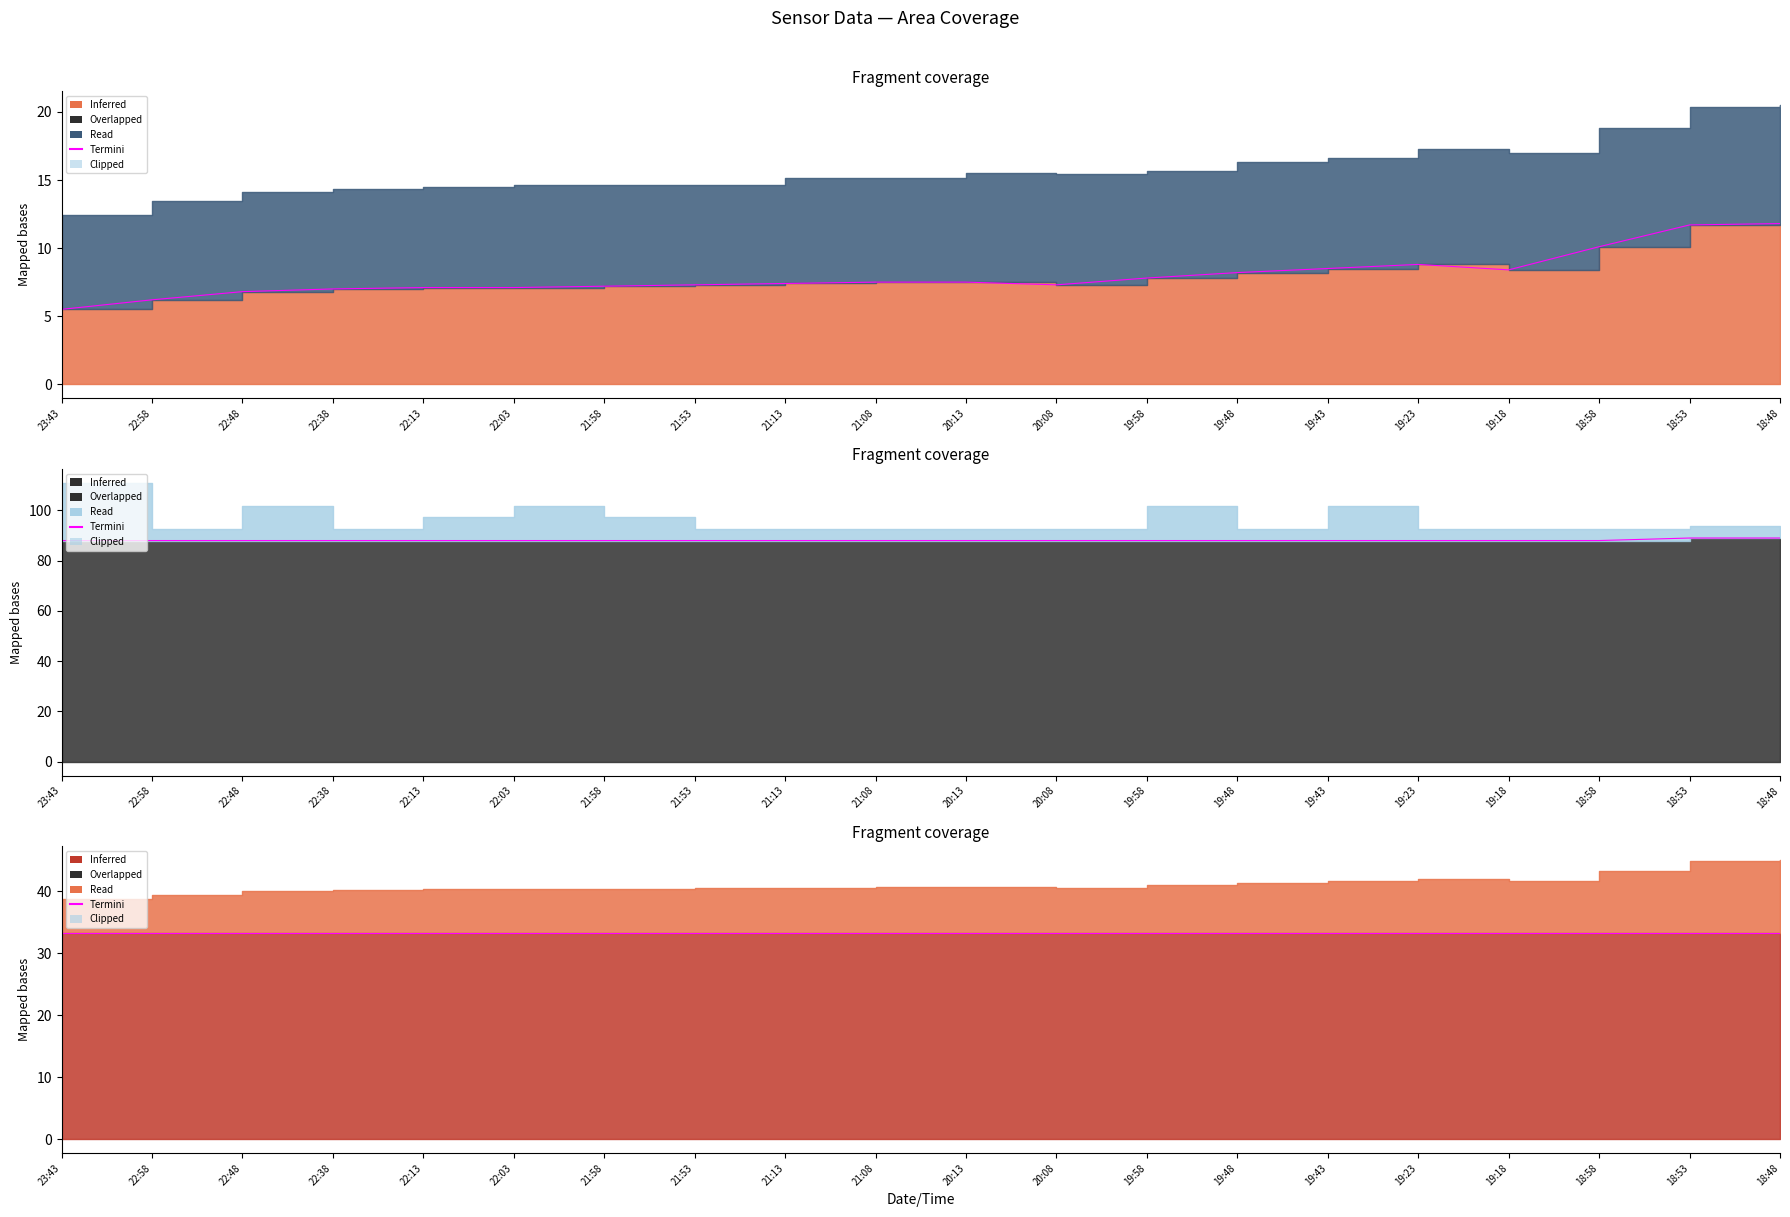

Where is Air Temperature nearest to the value 8?

19:48